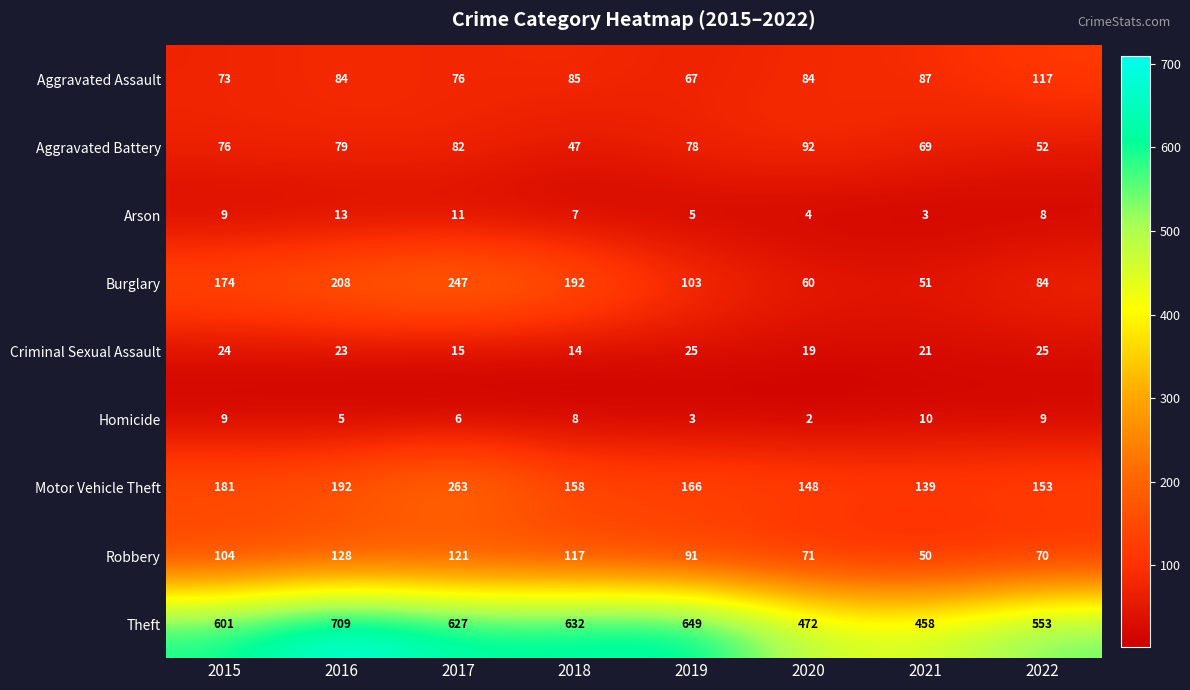

The value of Aggravated Battery at 2022 is 80. True or false?

False